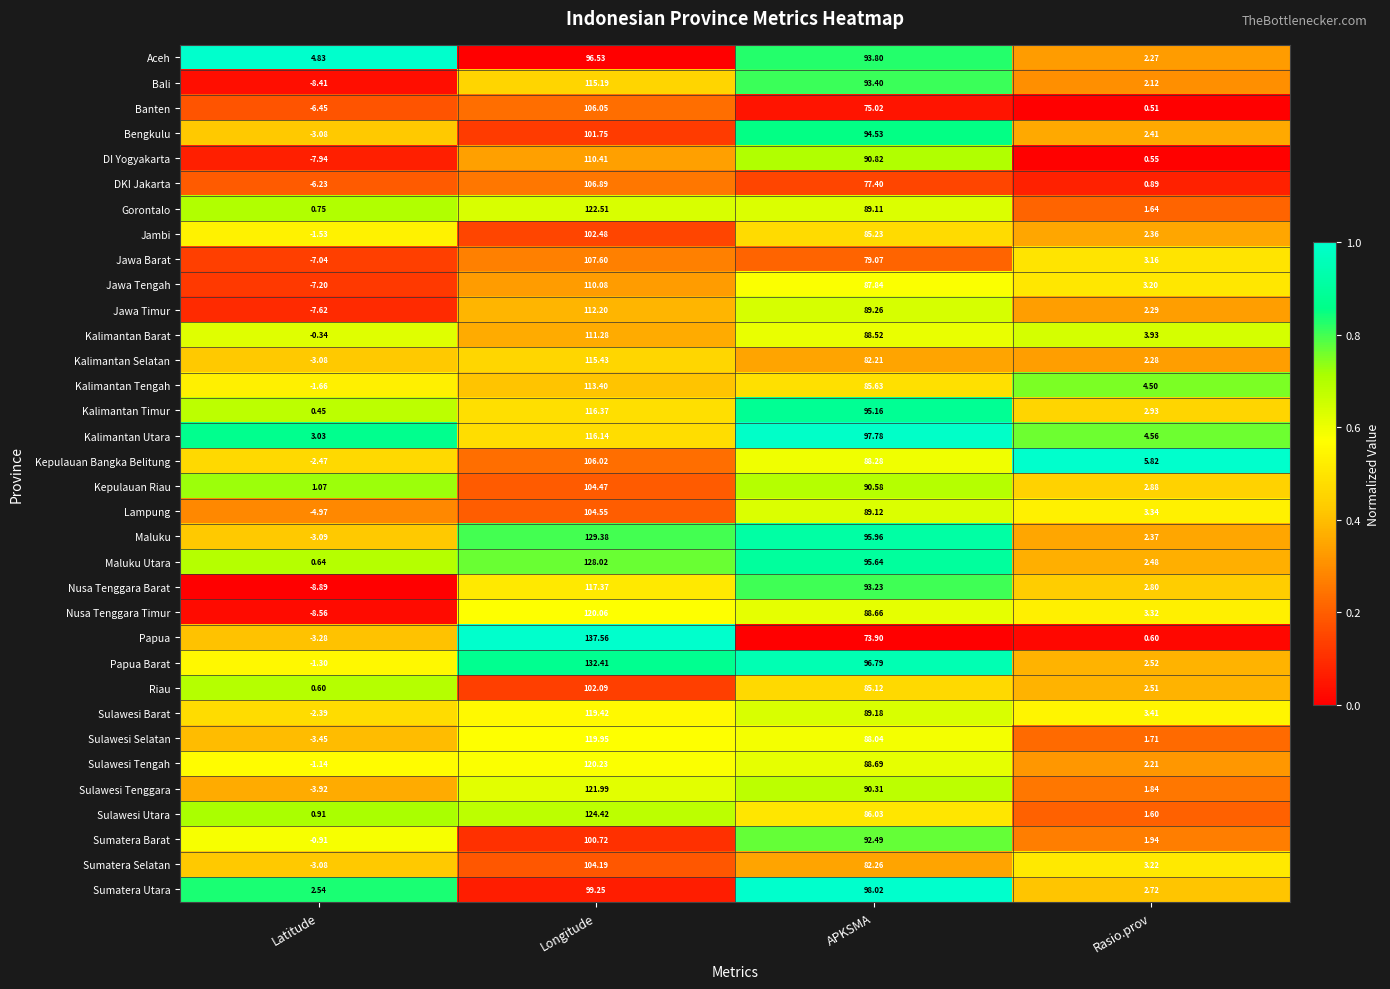

Rank the series by their maximum value, from lowest to highest.

Aceh, Sumatera Utara, Sumatera Barat, Bengkulu, Riau, Jambi, Sumatera Selatan, Kepulauan Riau, Lampung, Kepulauan Bangka Belitung, Banten, DKI Jakarta, Jawa Barat, Jawa Tengah, DI Yogyakarta, Kalimantan Barat, Jawa Timur, Kalimantan Tengah, Bali, Kalimantan Selatan, Kalimantan Utara, Kalimantan Timur, Nusa Tenggara Barat, Sulawesi Barat, Sulawesi Selatan, Nusa Tenggara Timur, Sulawesi Tengah, Sulawesi Tenggara, Gorontalo, Sulawesi Utara, Maluku Utara, Maluku, Papua Barat, Papua